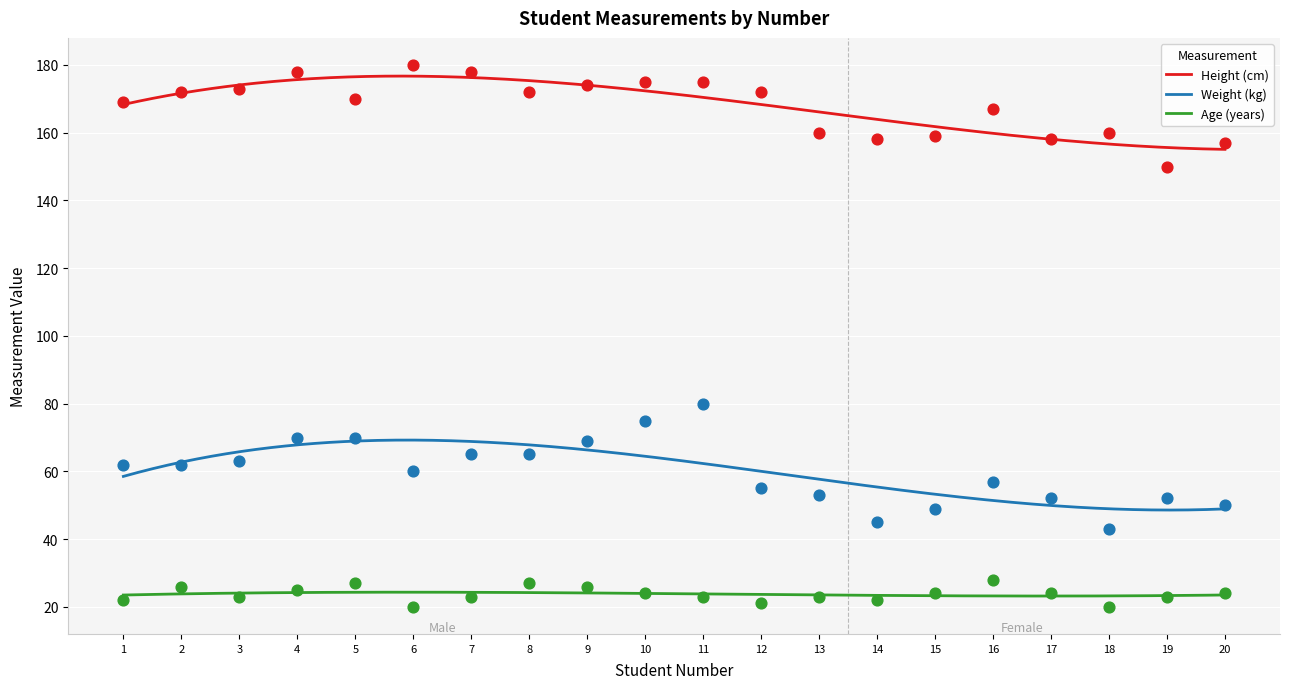

Which series reaches the minimum Y coordinate?

Age (years)